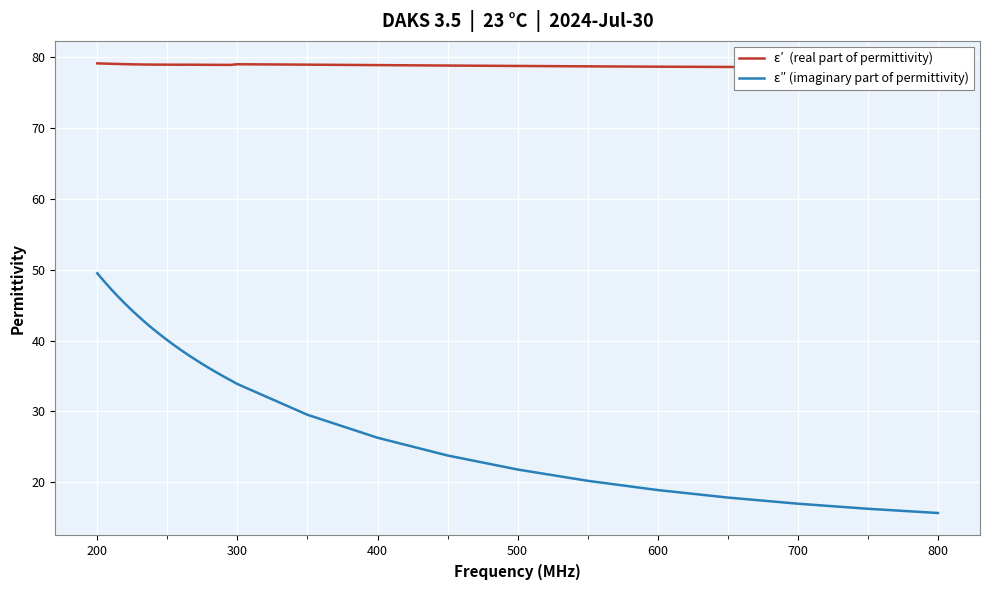

List the series in order of their peak value, highest first.

ε′  (real part of permittivity), ε″ (imaginary part of permittivity)